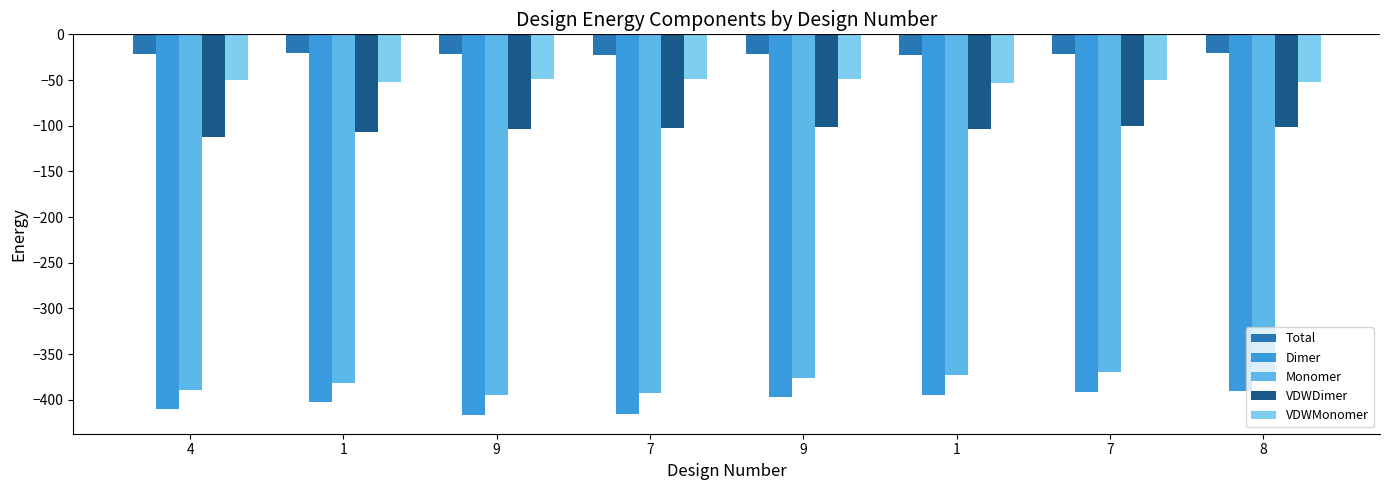

How many bars are there in total?

40